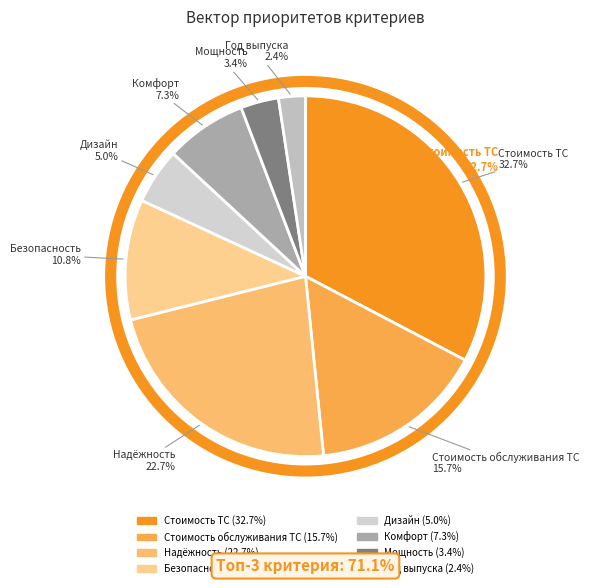

Which category has the biggest portion of the pie?

Стоимость ТС